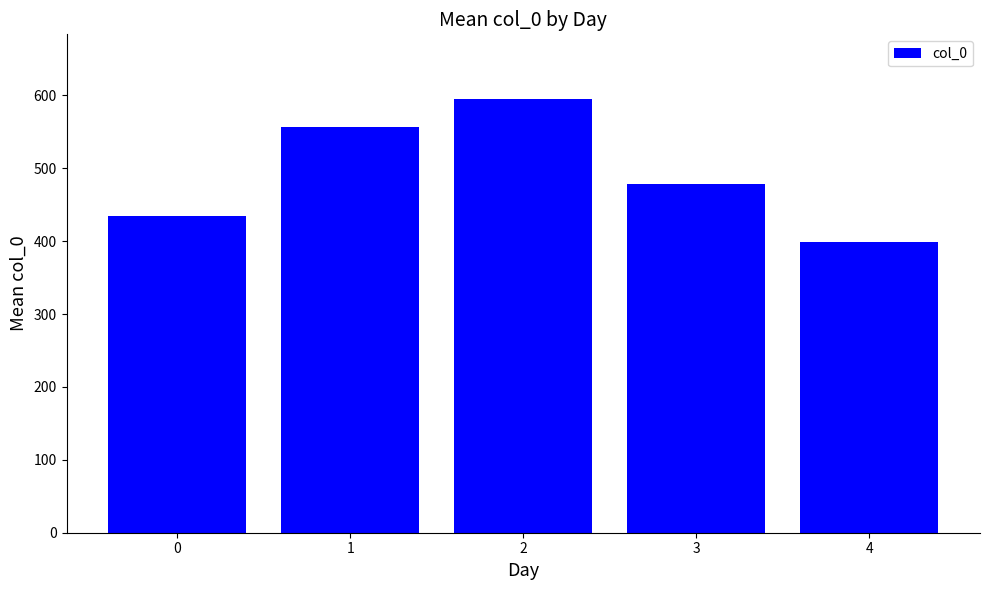

What is the difference between the values at 3 and 1?

78.0